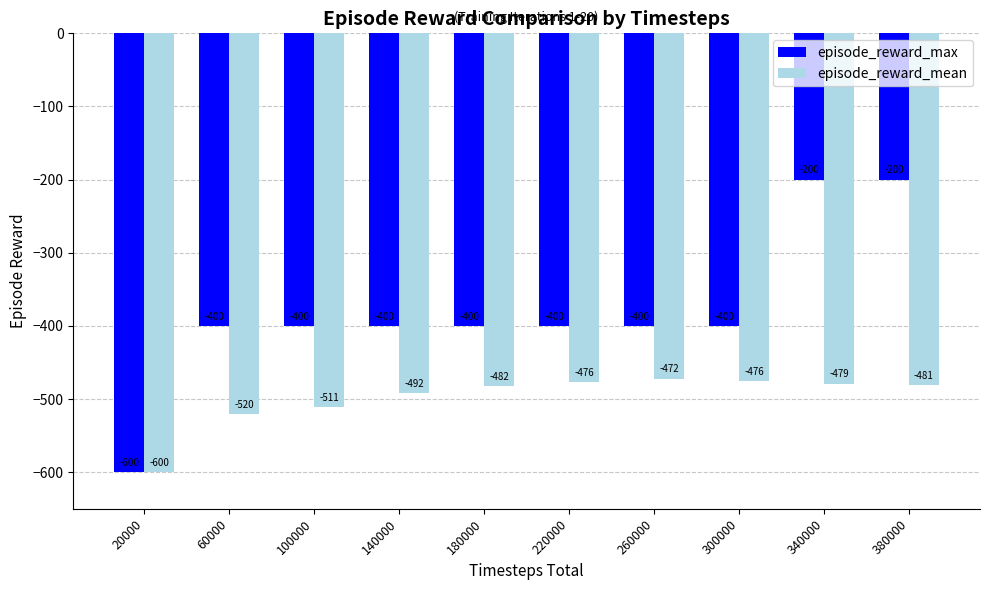

Which category has the lowest value across all series?

20000